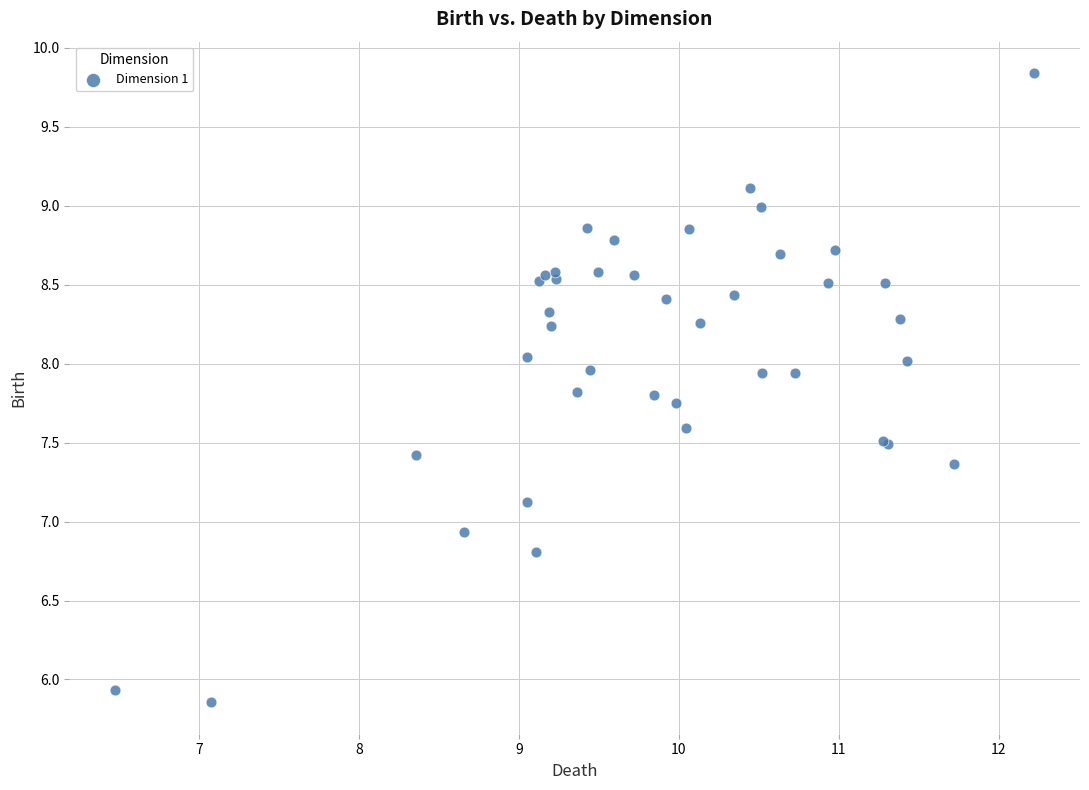

What Y value in the scatter plot is closest to 7?

6.9